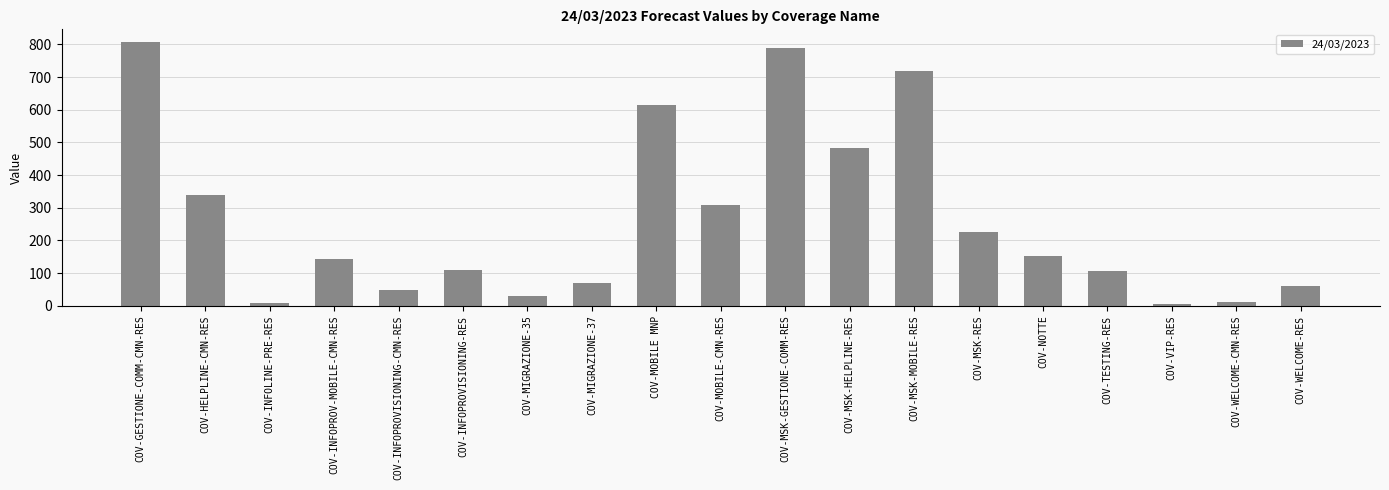

What is the sum of all values?

5029.1